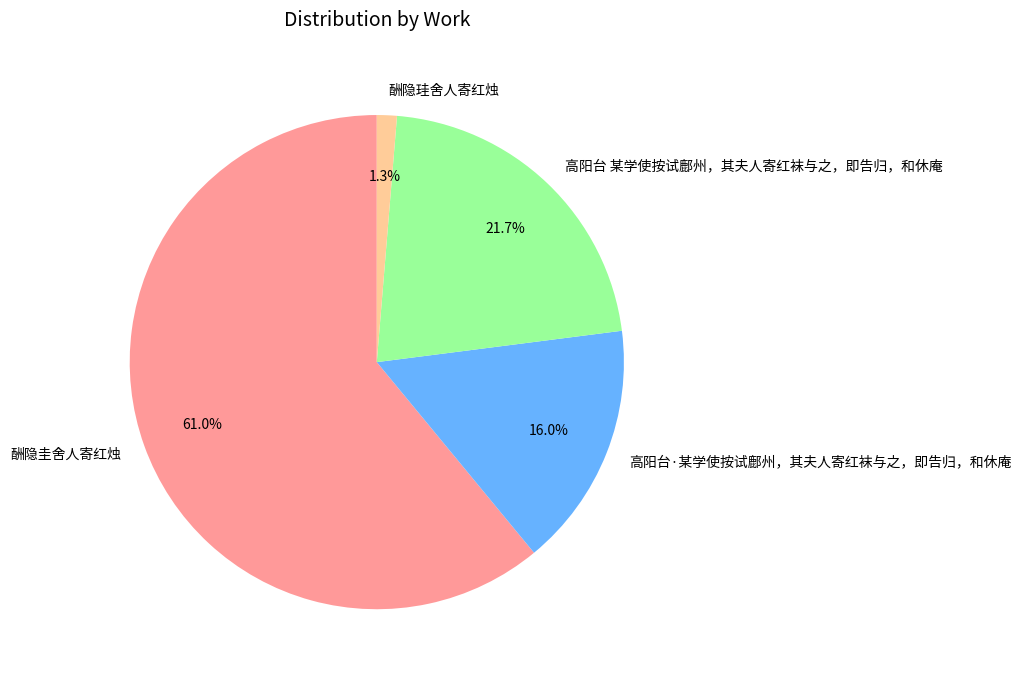

How many slices are in this pie chart?

4